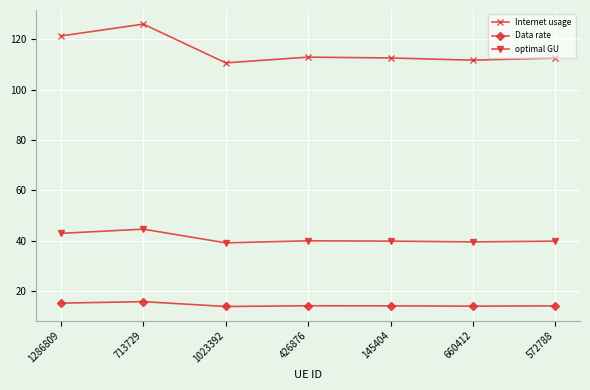

What is the sum of the Data rate values at 426876 and 713729?

29.9